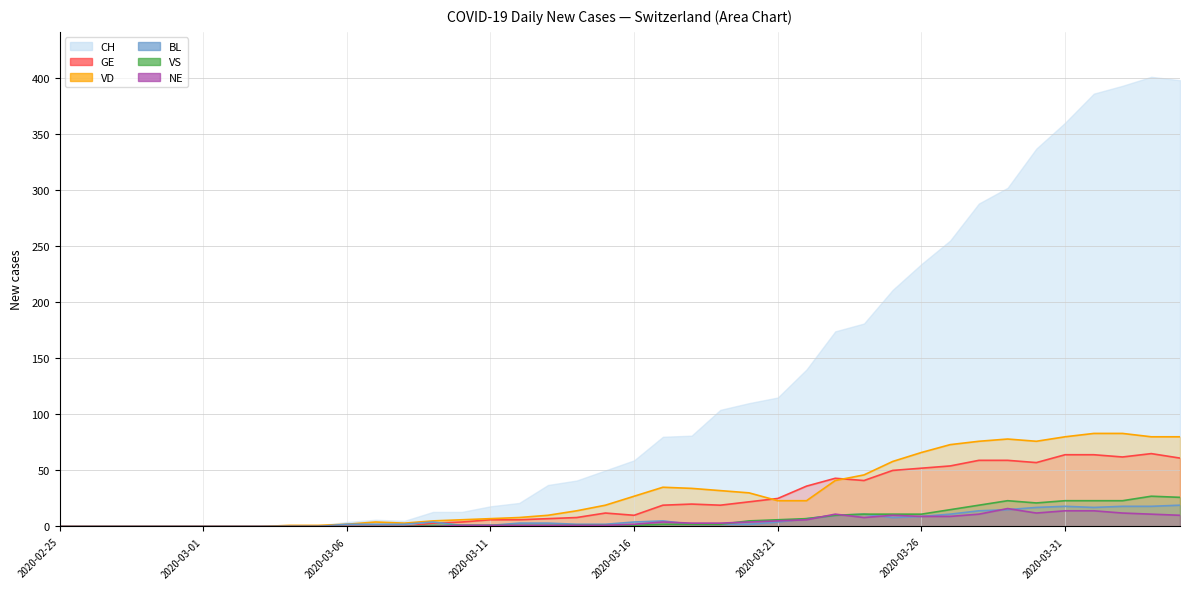

True or false: VS line and BL line cross at least once.

False